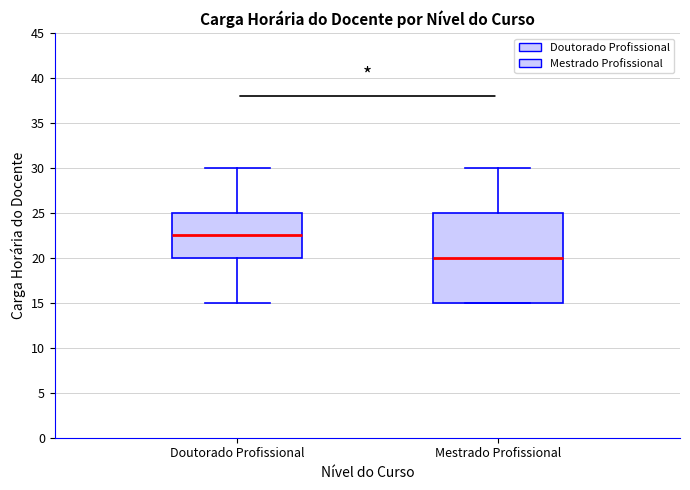

Reading left to right, transcribe this box plot: for each box, give where its median line is, the range the box spans, and where its two whiskers end, as read against the y-axis. The values are not printed on the chart, so give them approximately, as read against the axis.

Doutorado Profissional: median 22.5, box 20.0 to 25.0, whiskers 15.0 to 30.0
Mestrado Profissional: median 20.0, box 15.0 to 25.0, whiskers 15.0 to 30.0